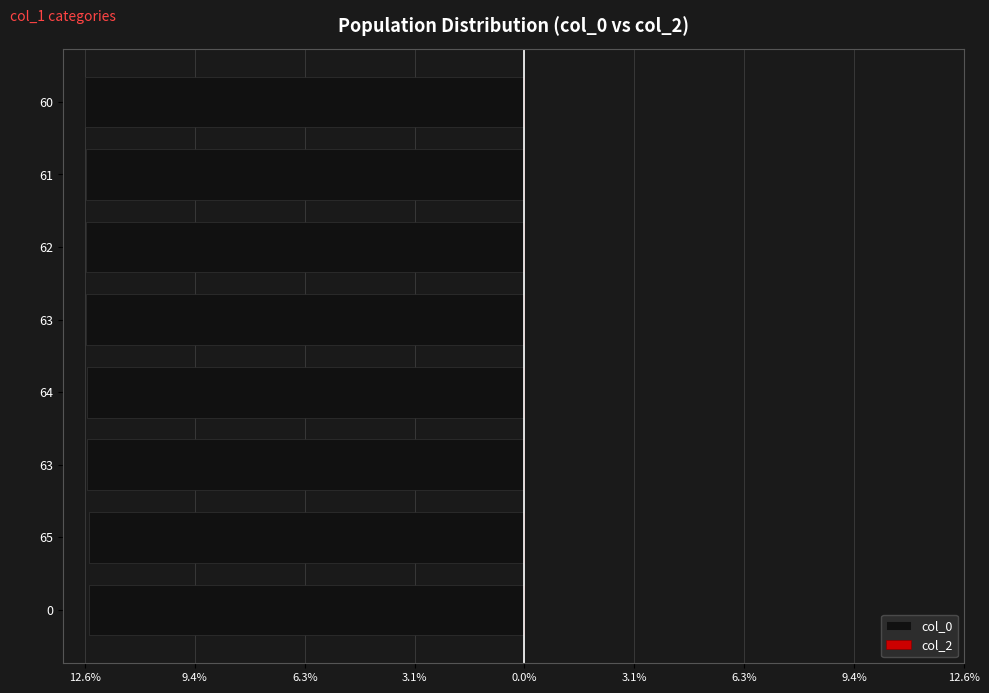

Are the bars horizontal?

Yes